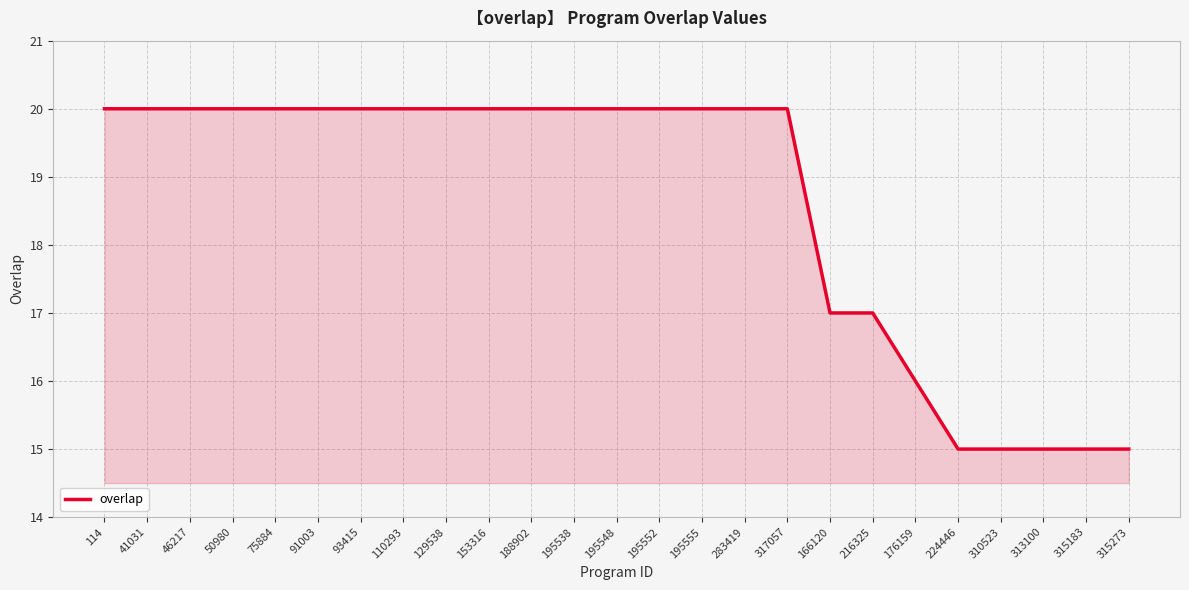

Count the values in the range 17 to 20.

19